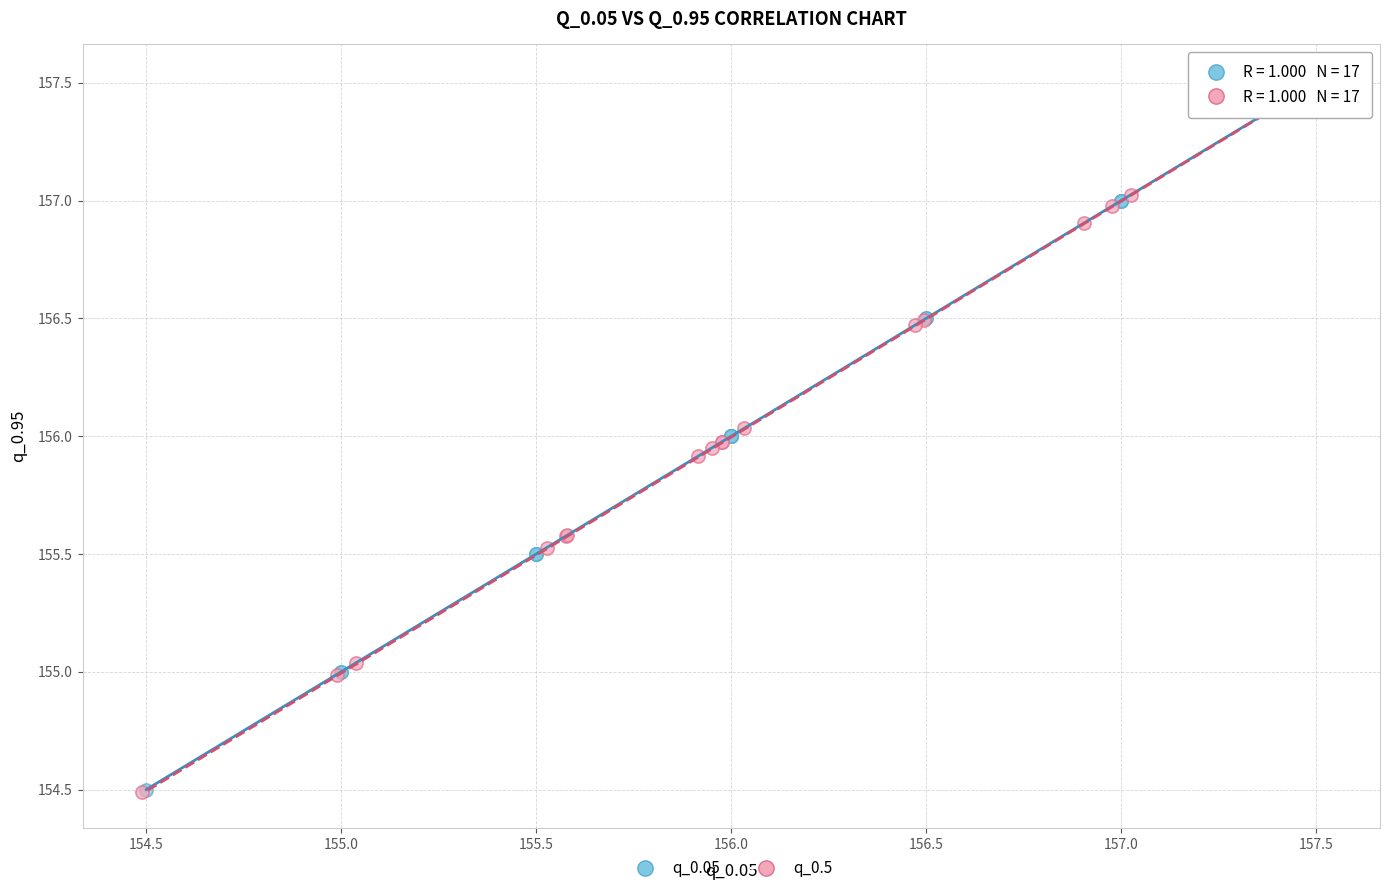

Which series has the widest spread of Y values?

q_0.5